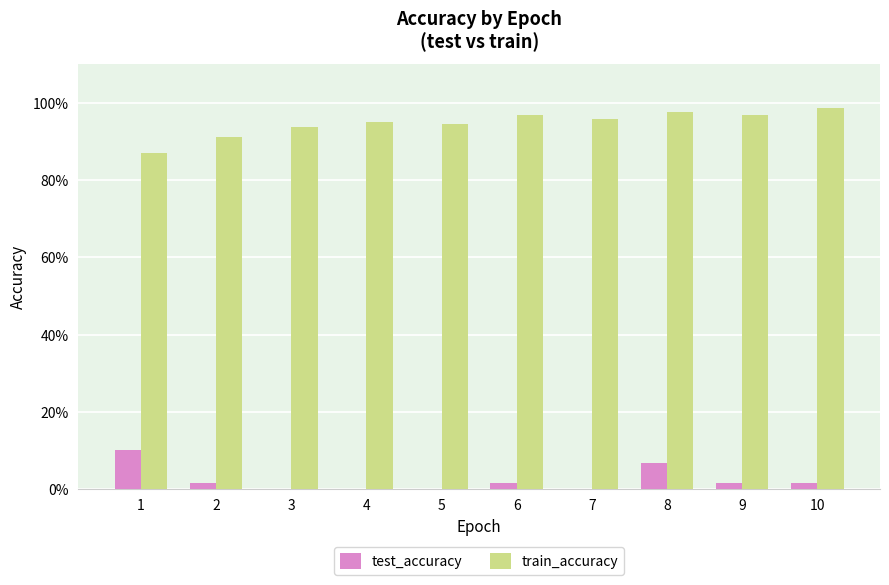

Which series changed the most between 1 and 9?

train_accuracy